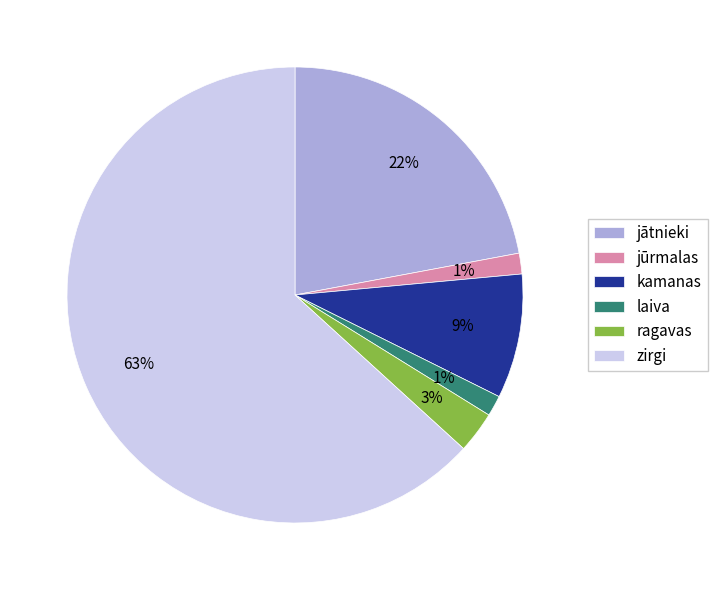

Which category has the biggest portion of the pie?

zirgi